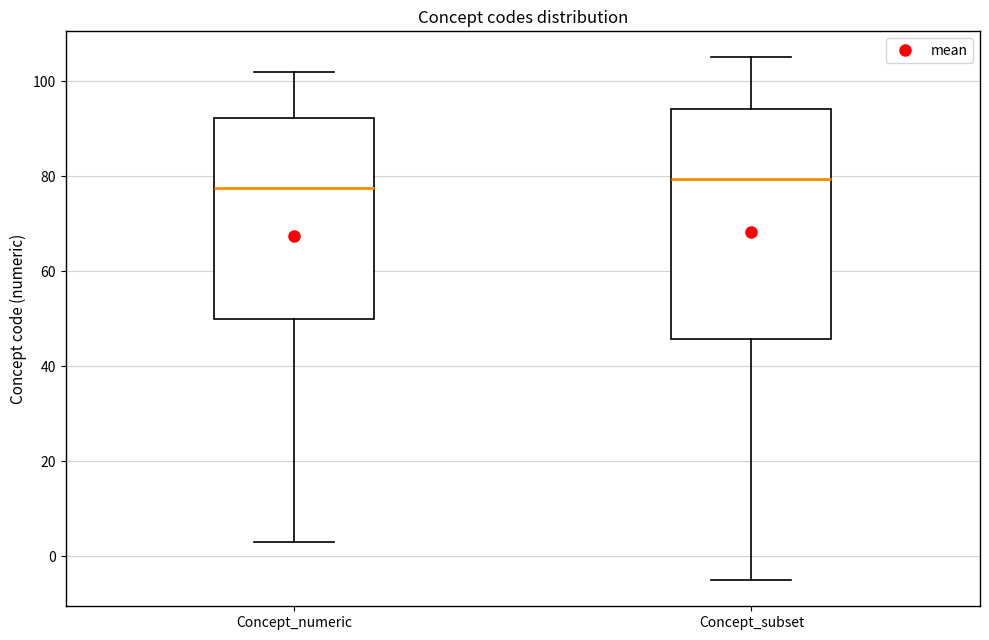

Where does the upper whisker of the box for Concept_numeric end on the y-axis? The values are not printed on the chart, so give them approximately, as read against the axis.

102